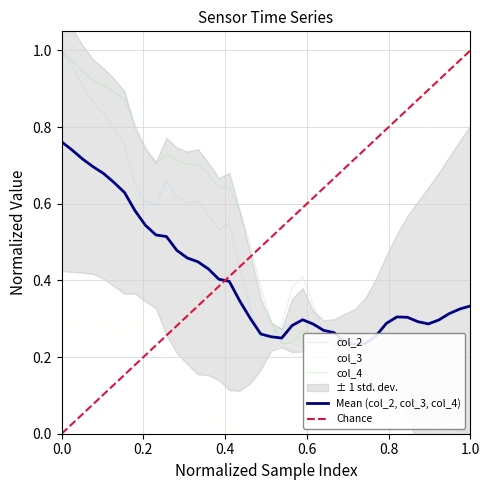

How many lines are shown in the chart?

3